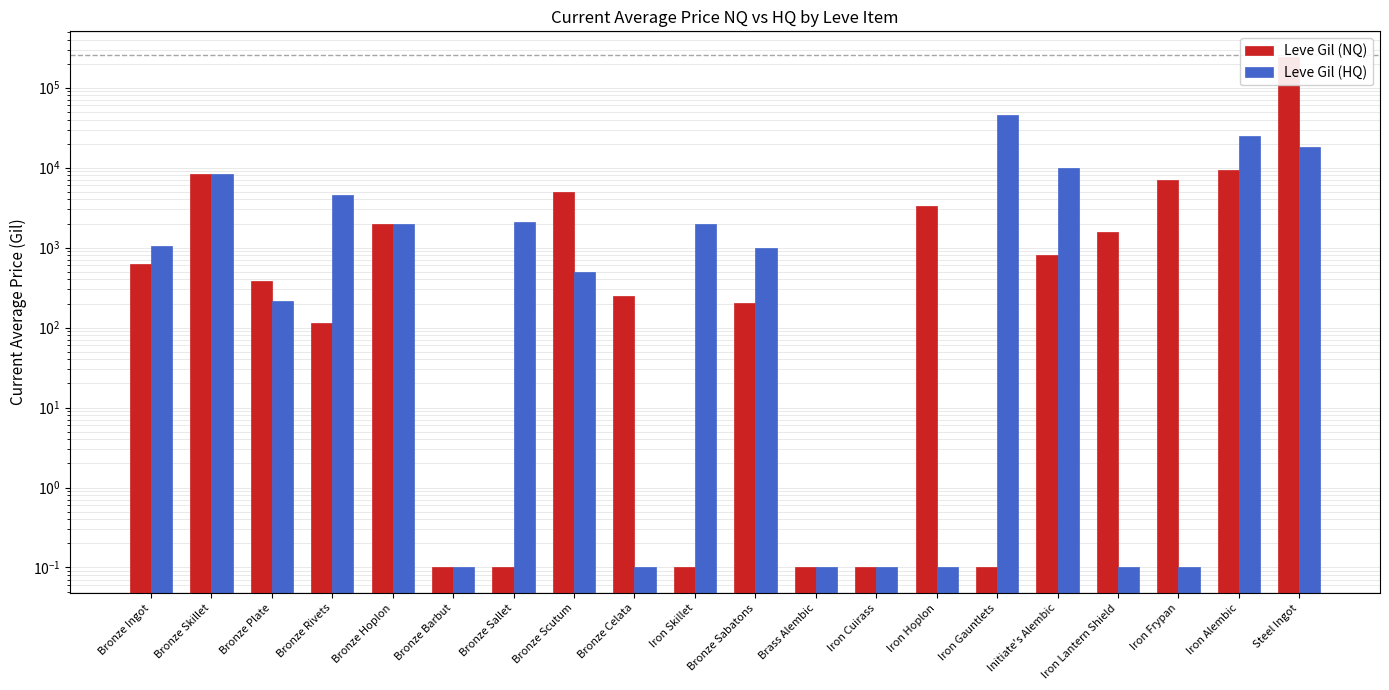

Is it true that Leve Gil (NQ) equals 920.2 at Bronze Ingot?

False